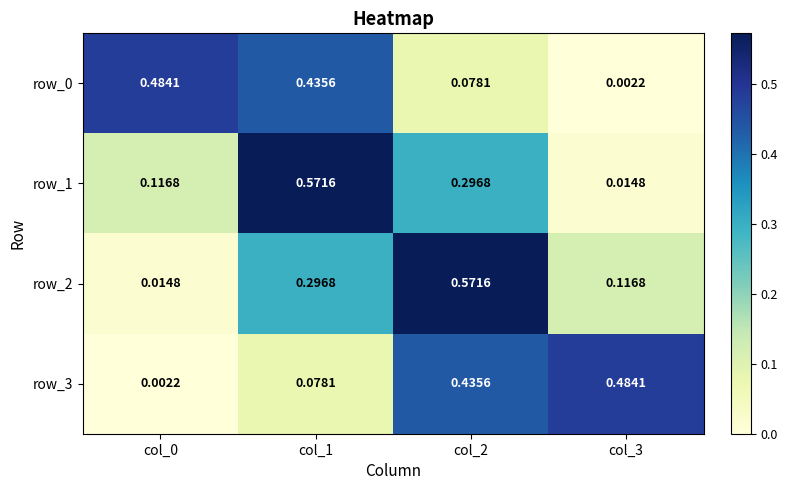

How many categories are shown in the chart?

4